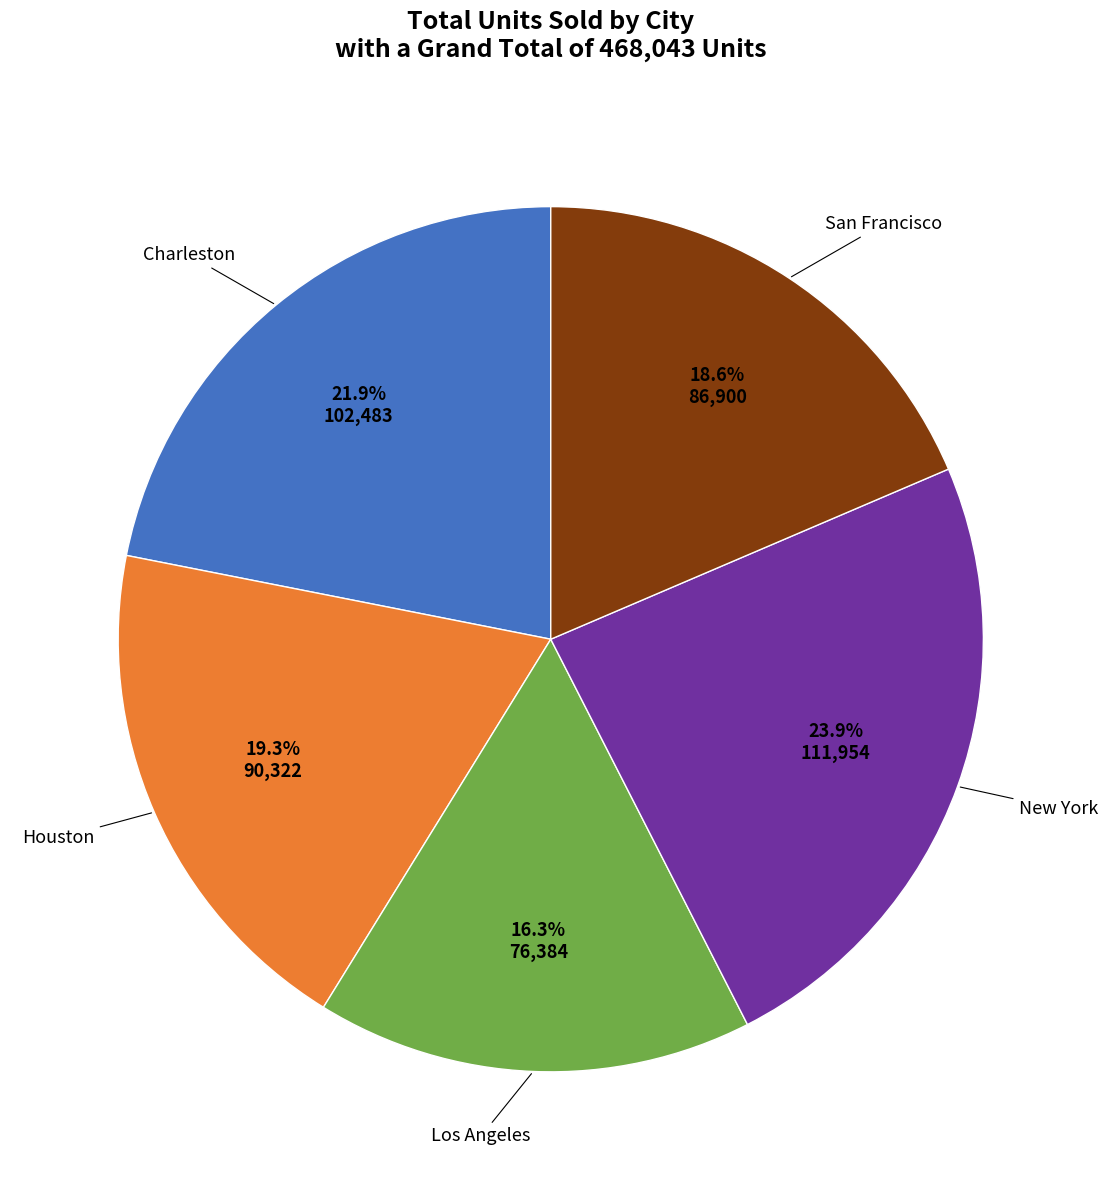

Is there any slice that represents more than half of the pie?

No